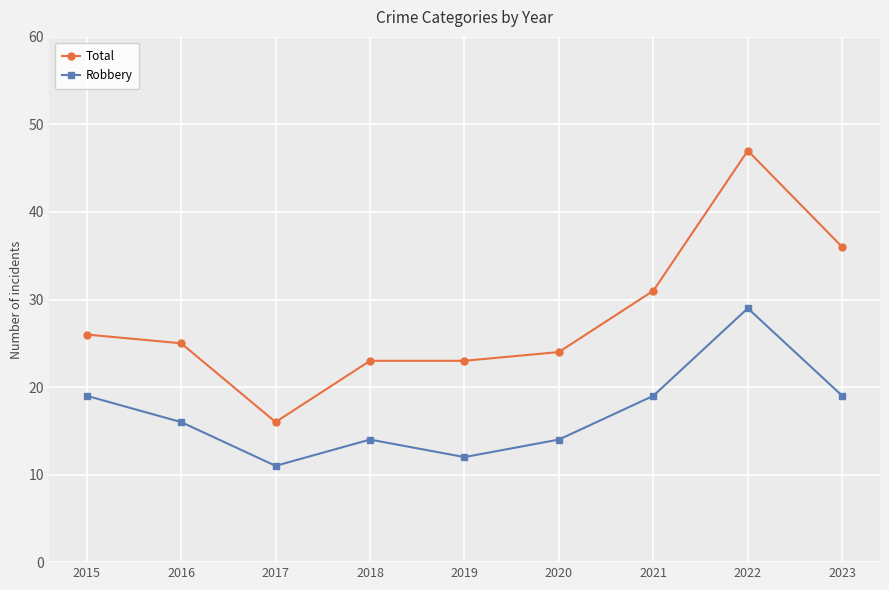

Reading left to right, transcribe all the data shown in this chart.

Total: 26	25	16	23	23	24	31	47	36
Robbery: 19	16	11	14	12	14	19	29	19